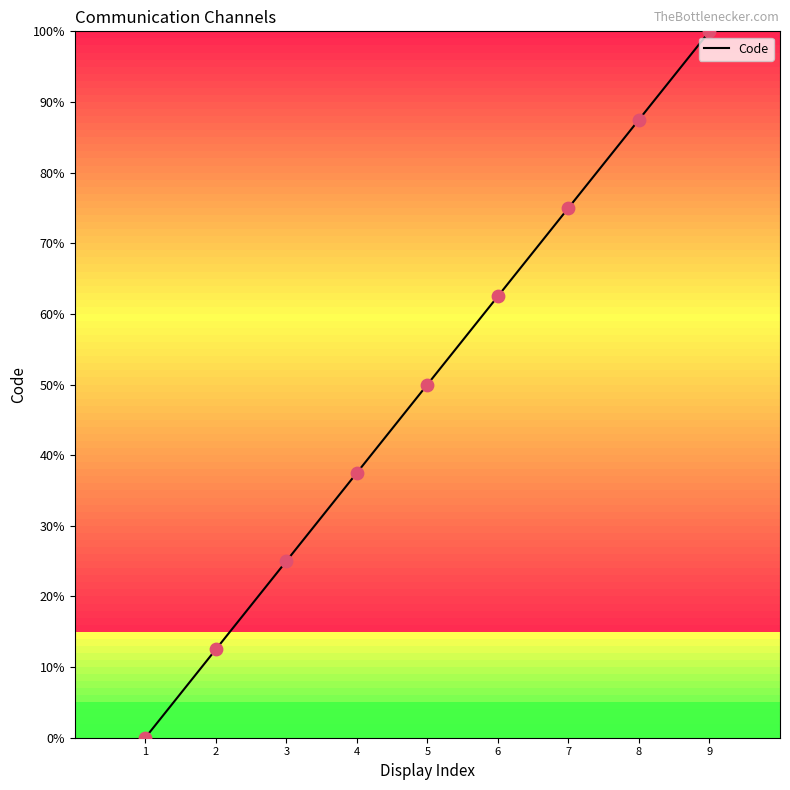

Approximately how many times larger is the value at 5 compared to 9?

0.5